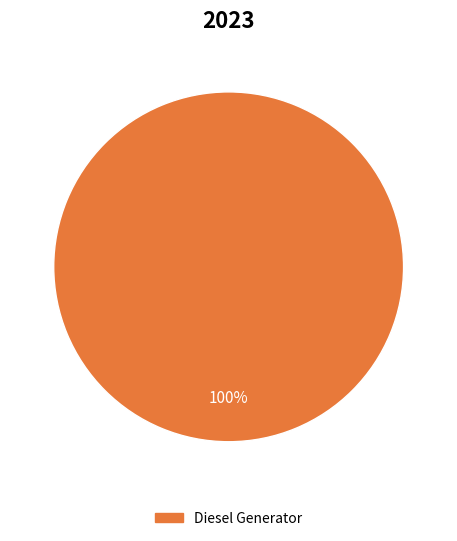

True or false: Diesel Generator accounts for 100% of the total.

True